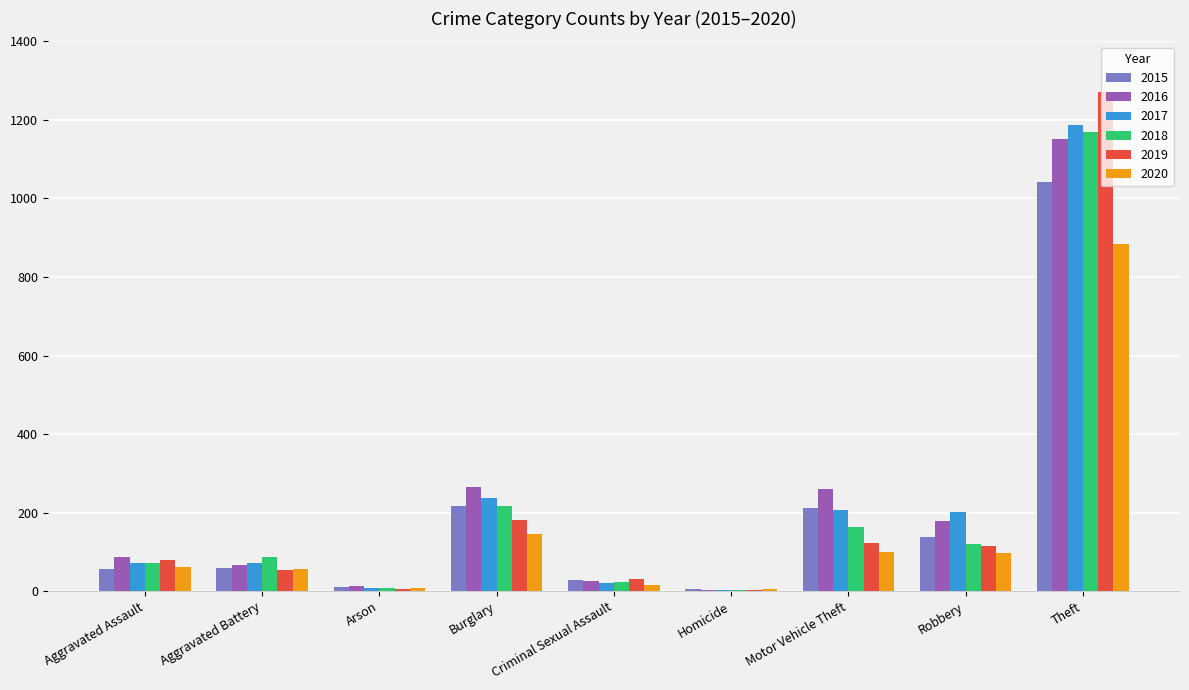

Where is 2017 nearest to the value 596?

Burglary